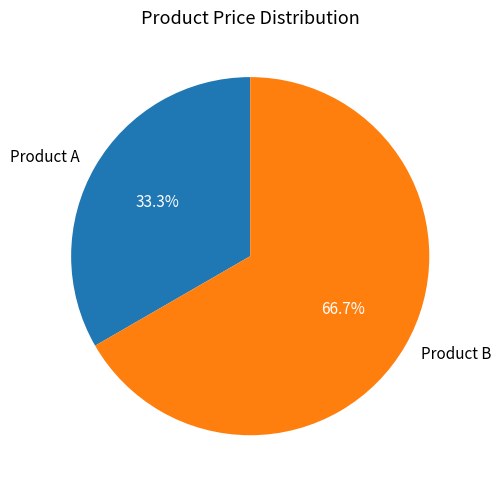

Is there a majority slice in this chart?

Yes